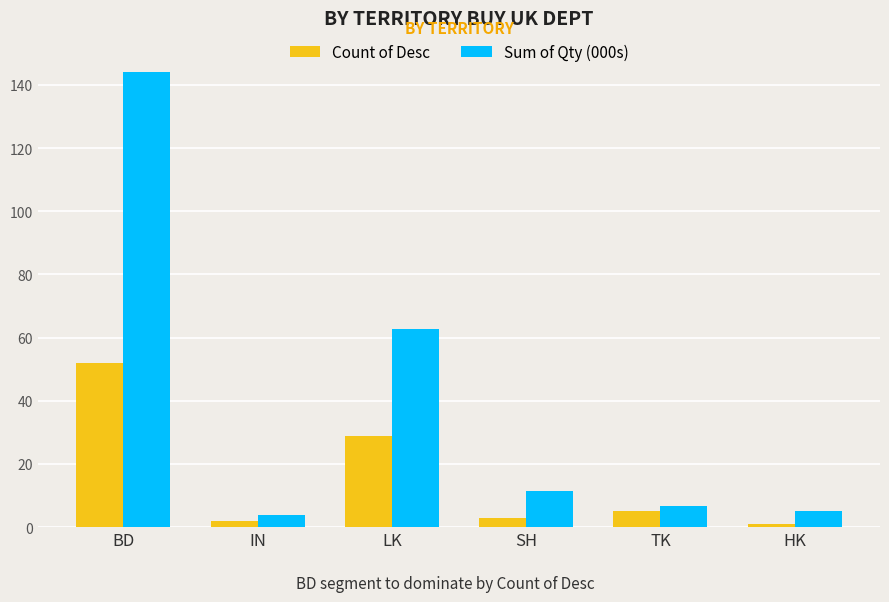

Reading left to right, extract all data points from this chart.

Count of Desc: BD=52.0	IN=2.0	LK=29.0	SH=3.0	TK=5.0	HK=1.0
Sum of Qty (000s): BD=144.1	IN=3.8	LK=62.8	SH=11.6	TK=6.8	HK=5.3